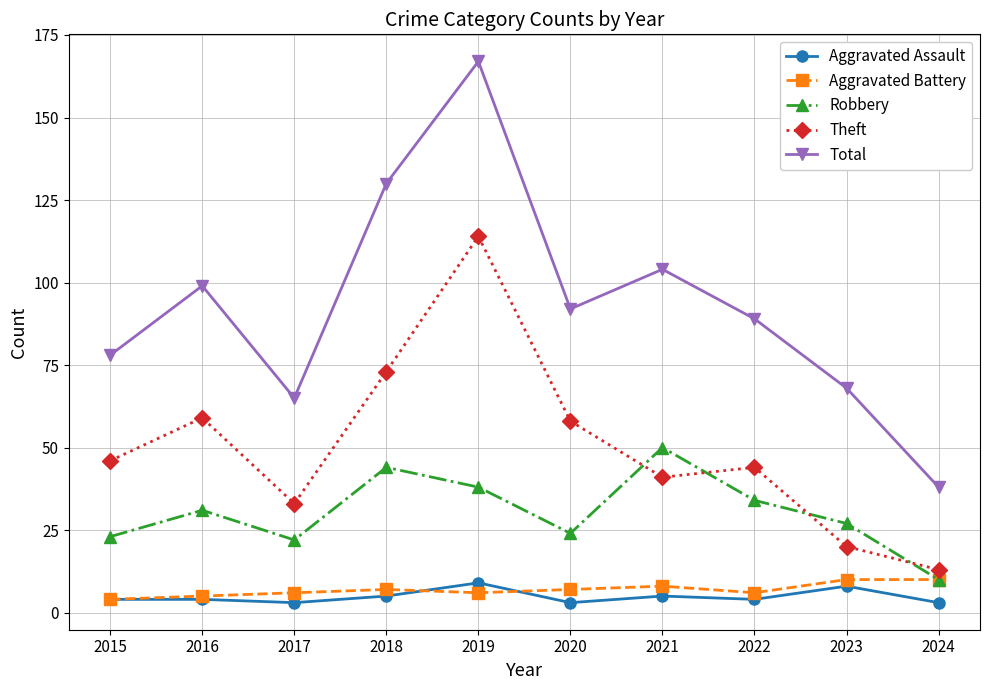

True or false: Theft has a value of 59 at 2016.

True